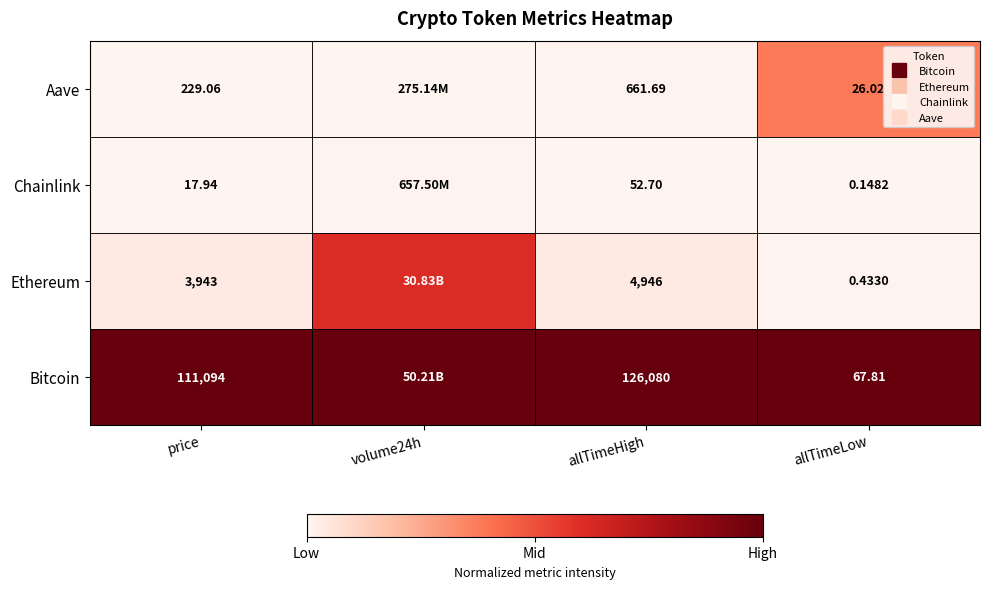

Which category has the highest value in the Chainlink series?

volume24h